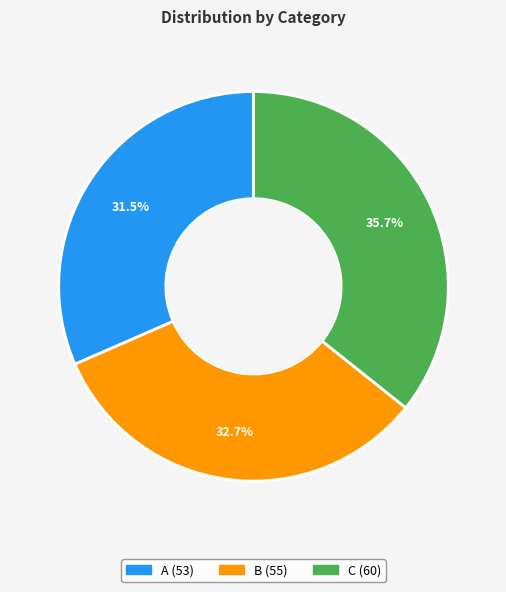

Count the number of slices in the pie.

3